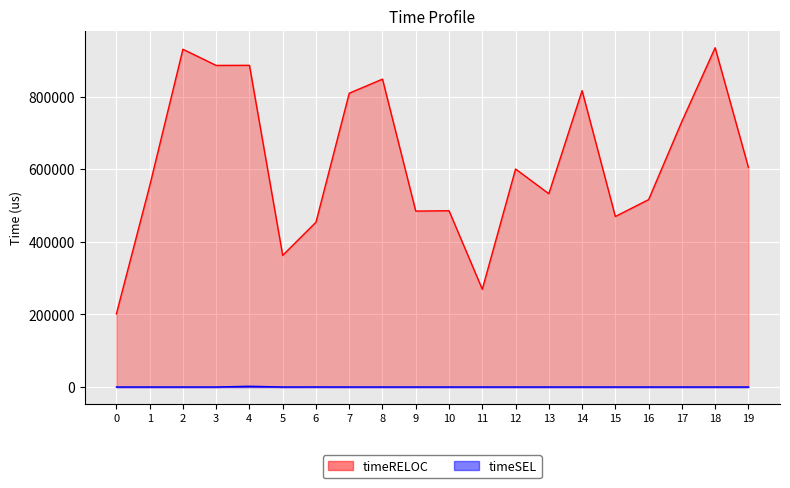

Between 0 and 10, which series saw the biggest shift?

timeRELOC